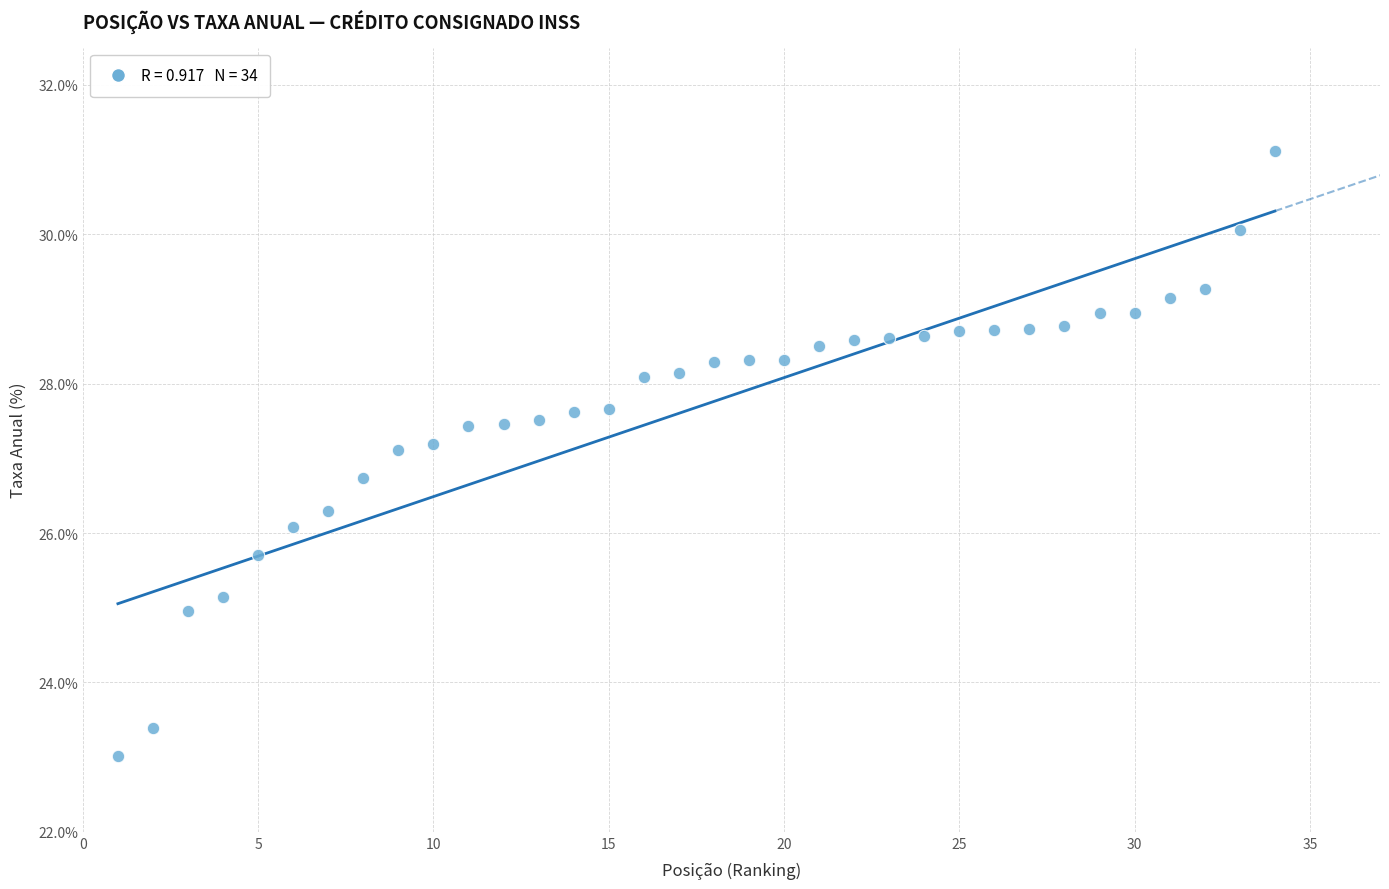

What is the range of Y values (max minus min)?

8.1